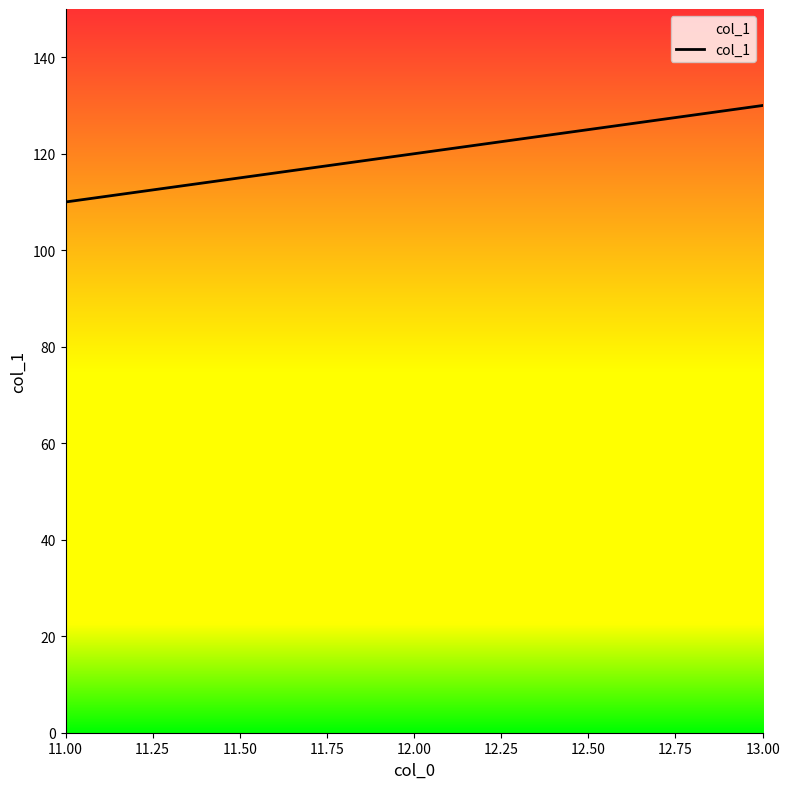

What value does the data have at 11.00, to the nearest 5?

110